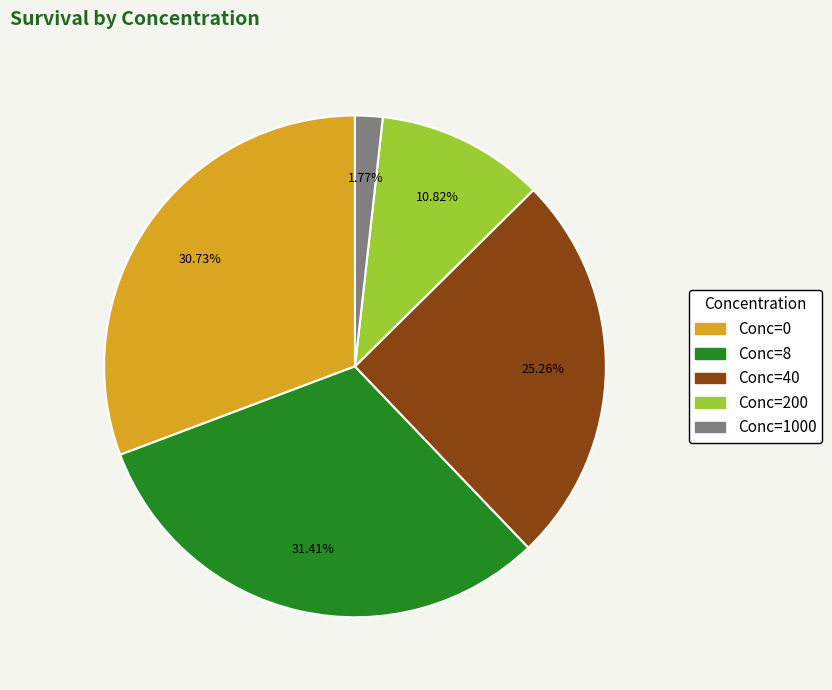

Which category has the biggest portion of the pie?

Conc=8